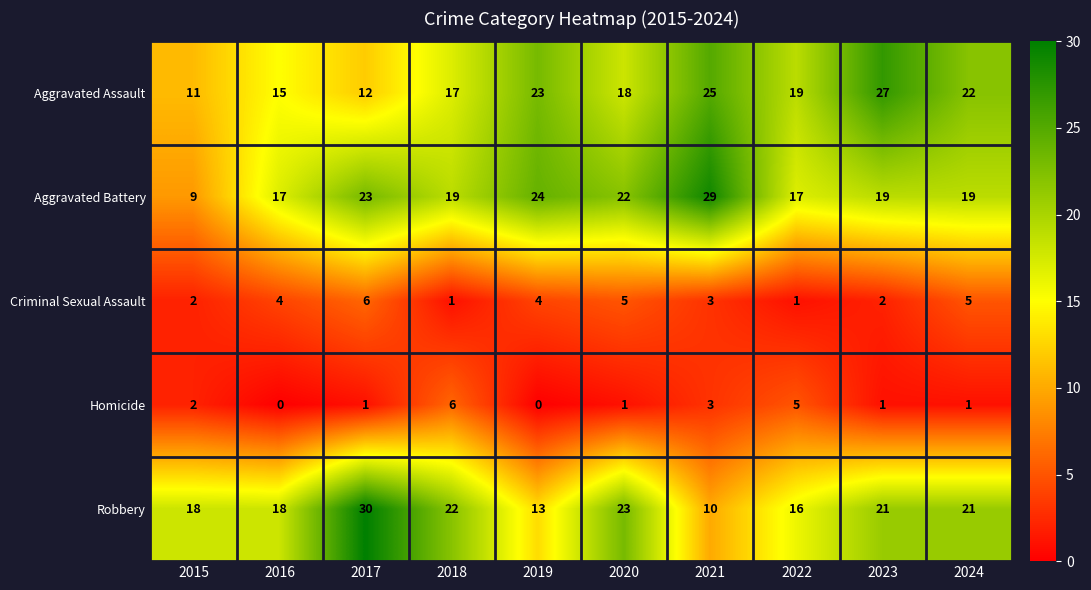

What is the difference between the maximum and minimum values in the Criminal Sexual Assault series?

5